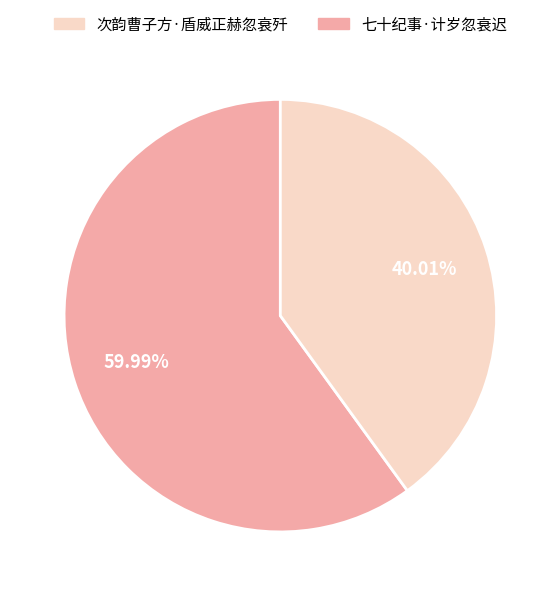

How many segments does this pie chart have?

2